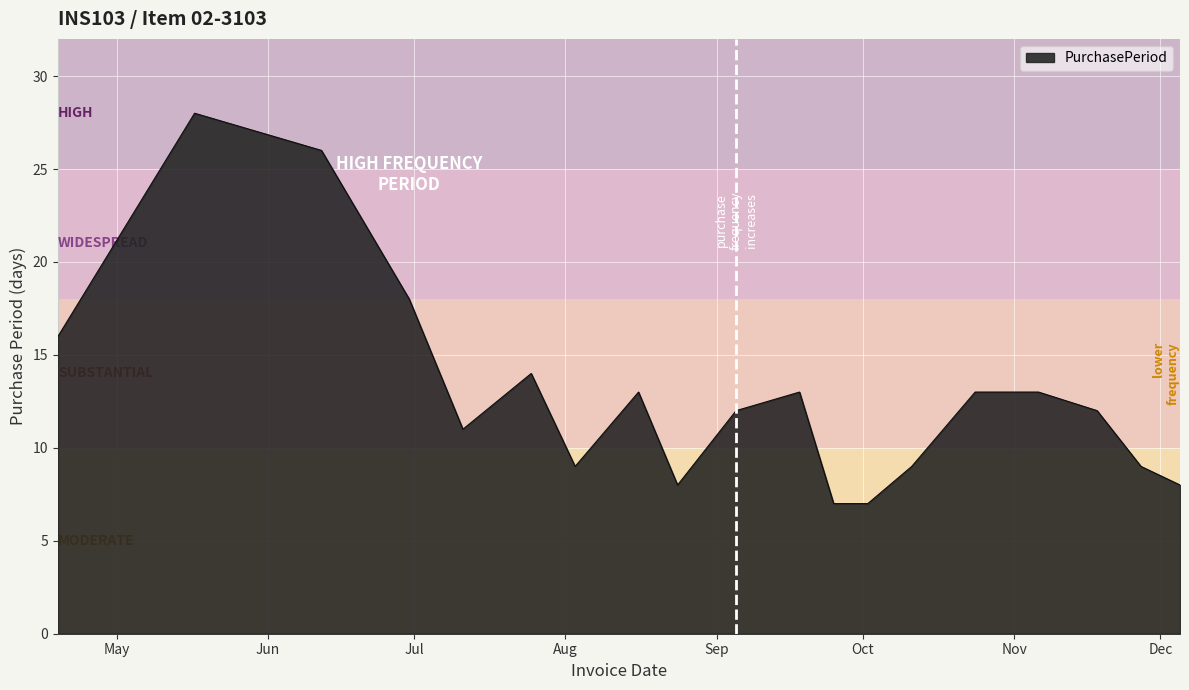

What is the difference between the maximum and minimum values?

21